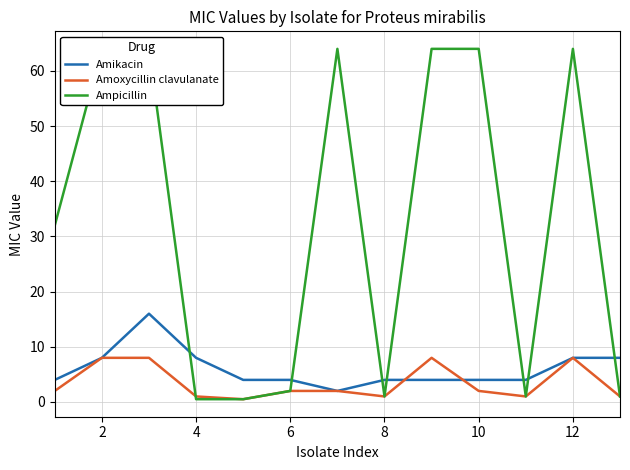

Which has a higher value, 8 or 14?

8